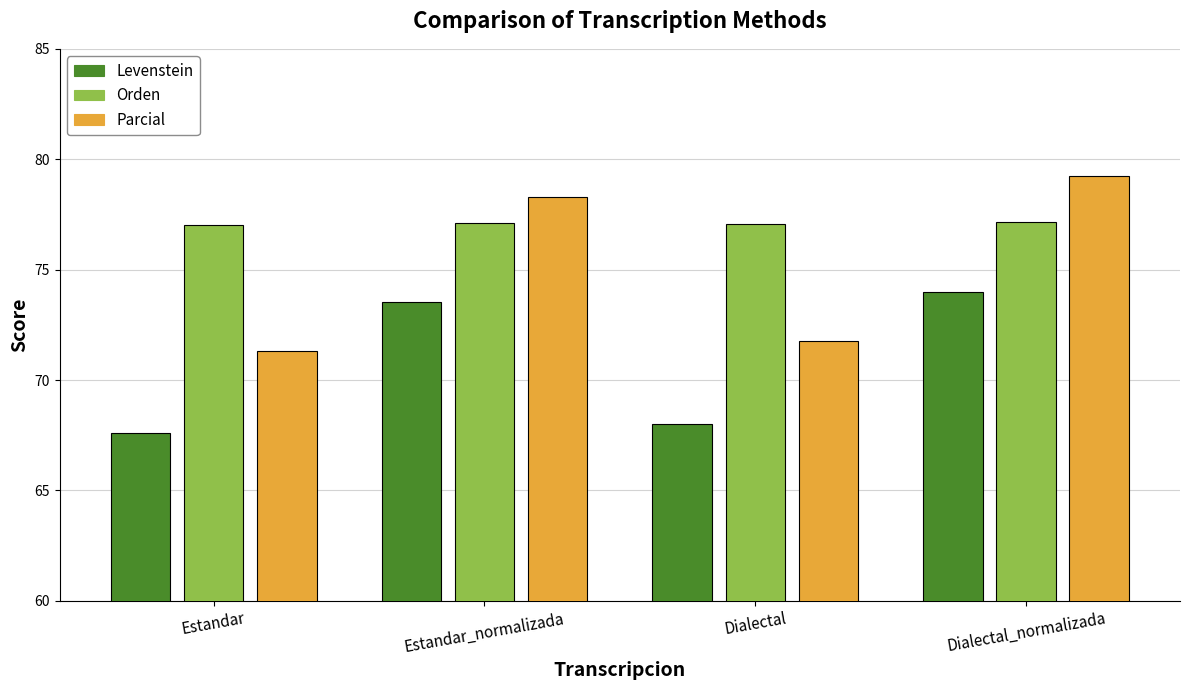

Between Estandar_normalizada and Dialectal_normalizada, which series saw the biggest shift?

Parcial